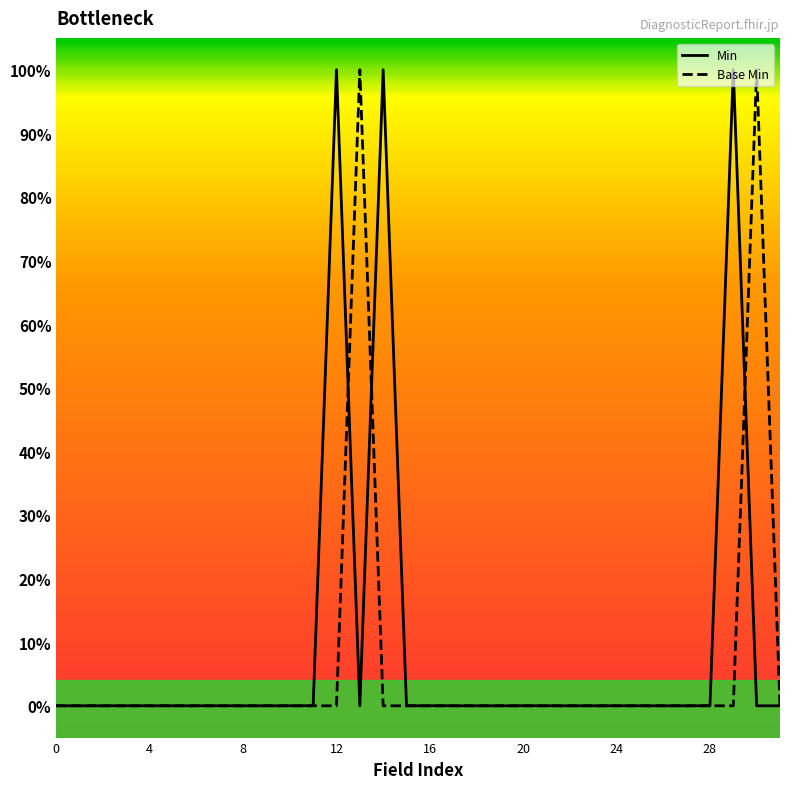

Rank the series by their maximum value, from lowest to highest.

Min, Base Min